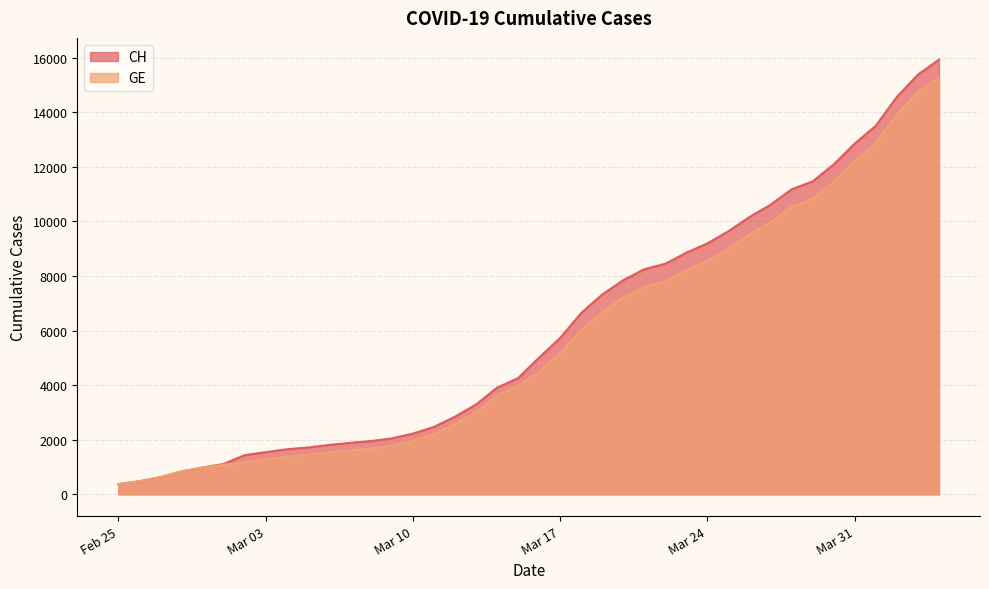

What is the value of the GE point at the 30th from the left?

9000